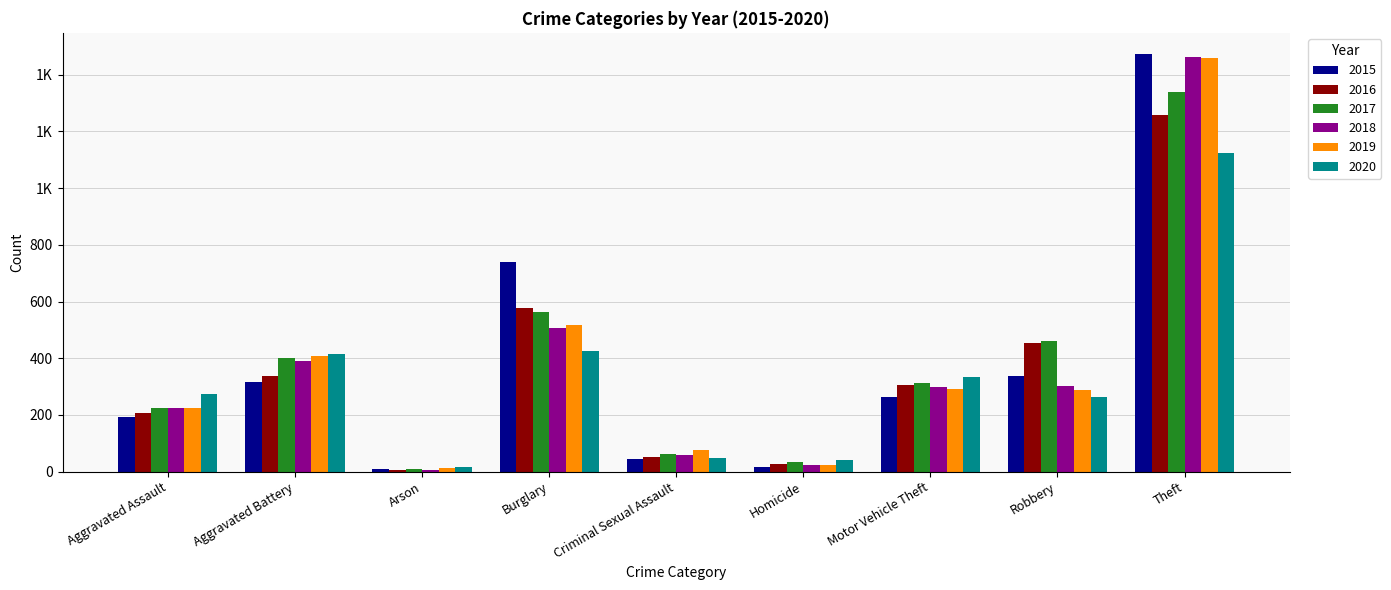

Reading right to left, extract all data points from this chart.

2015: 1474	337	263	15	46	738	9	316	194
2016: 1259	454	304	26	50	576	7	336	206
2017: 1339	460	312	33	61	562	10	400	224
2018: 1461	301	298	25	60	506	7	389	225
2019: 1459	287	290	22	77	517	12	407	223
2020: 1125	263	333	41	48	425	17	416	273